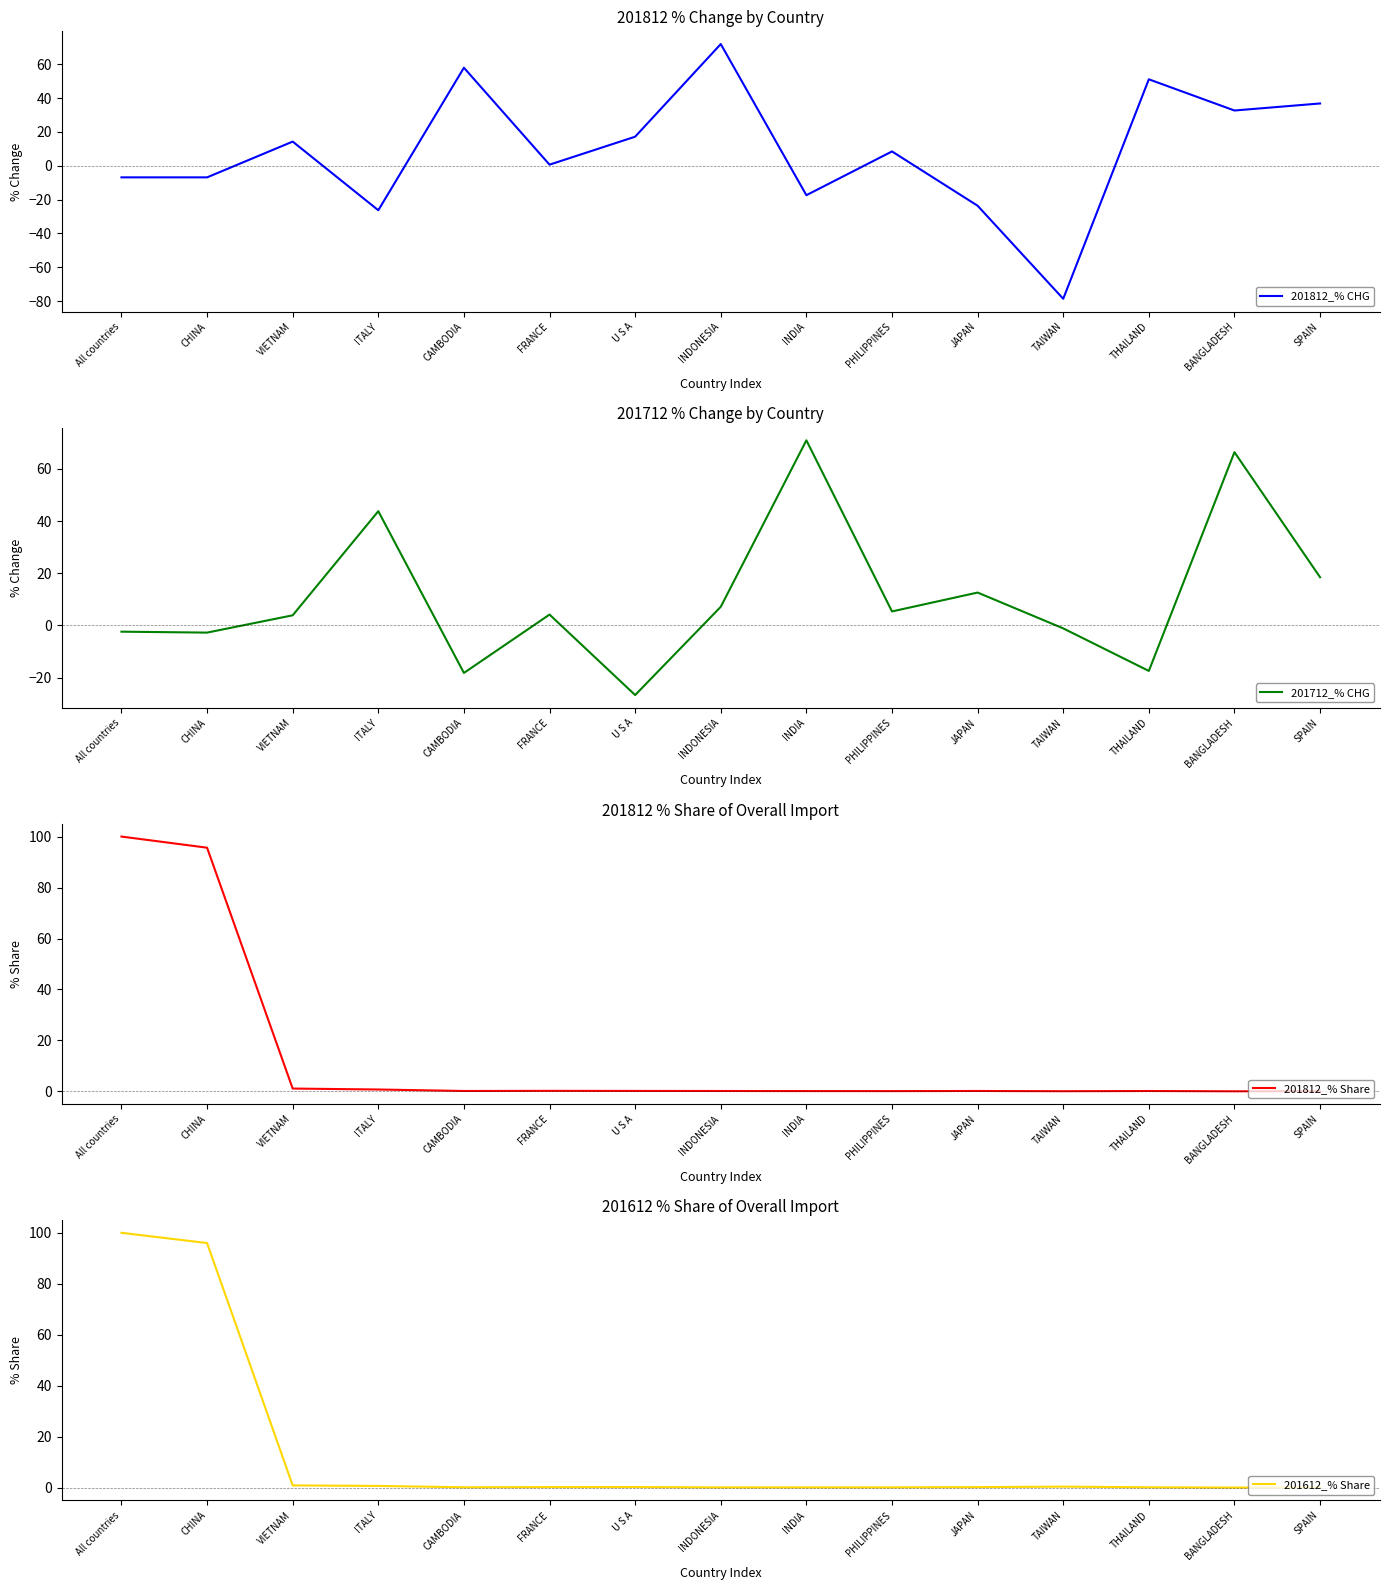

What is the label of the 6th point from the right?

PHILIPPINES